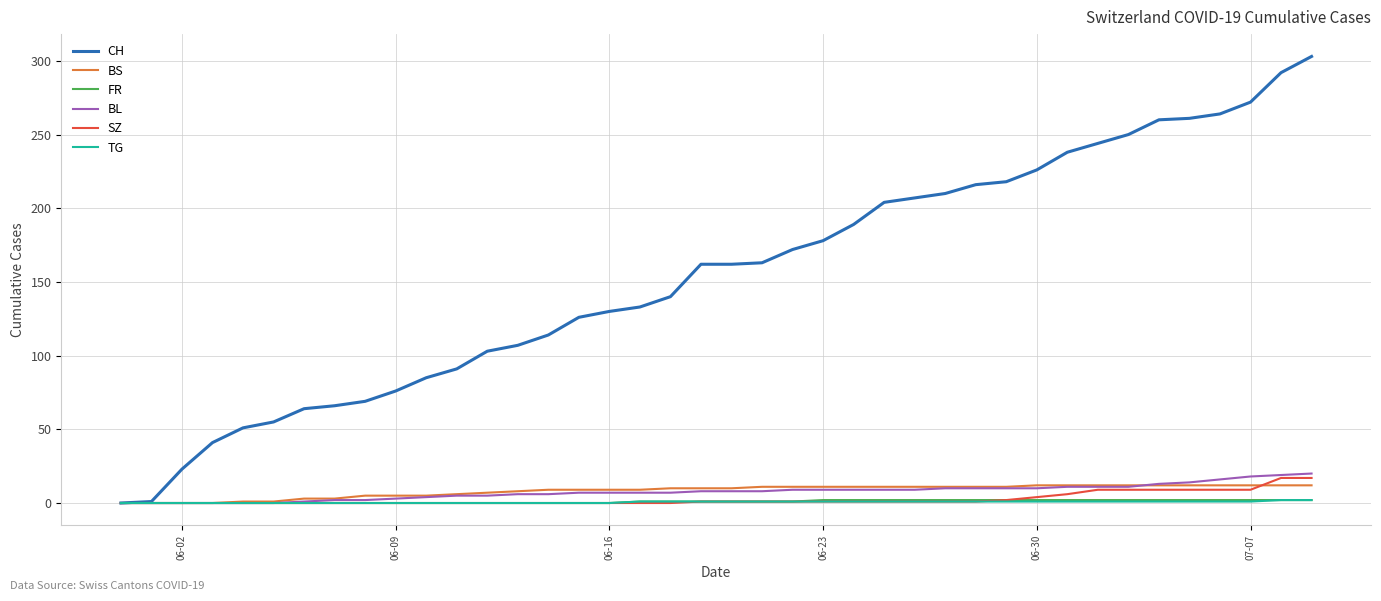

What is the highest value of the CH series?

303